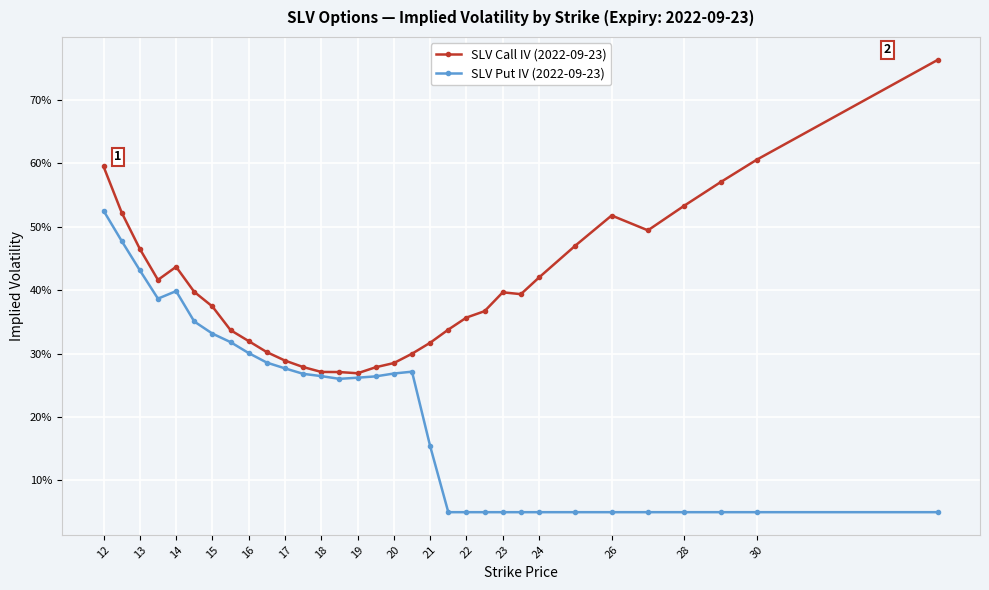

Which series has the largest total across all categories?

SLV Call IV (2022-09-23)